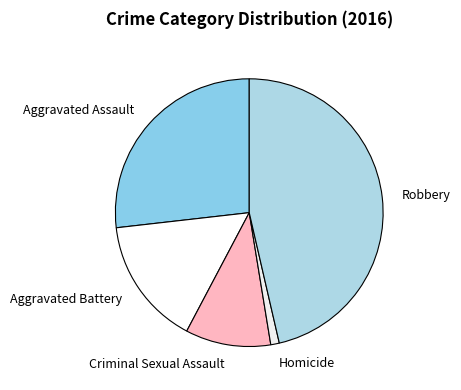

Rank the categories by value from lowest to highest.

Homicide, Criminal Sexual Assault, Aggravated Battery, Aggravated Assault, Robbery